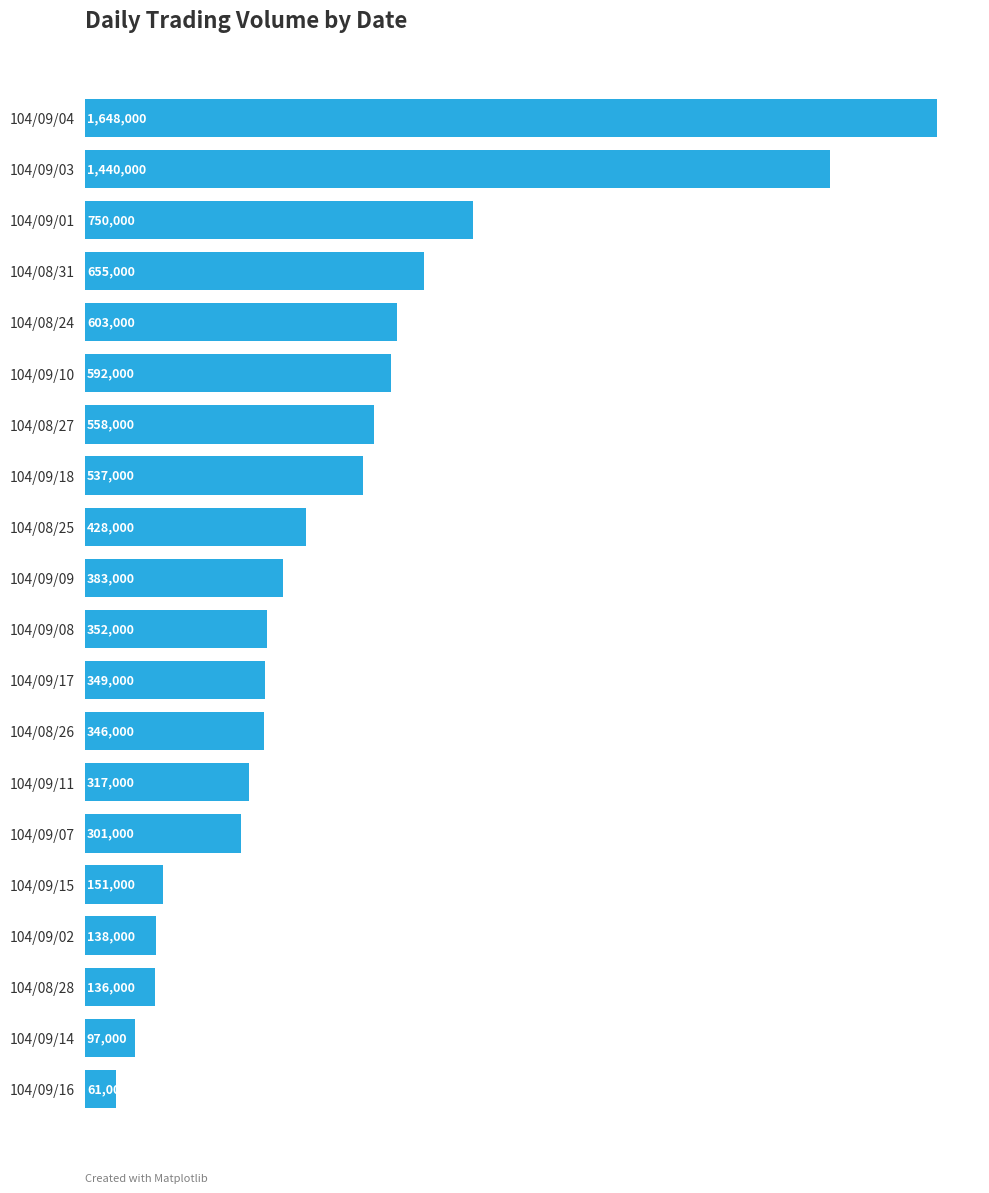

Which has a higher value, 104/08/24 or 104/09/14?

104/08/24